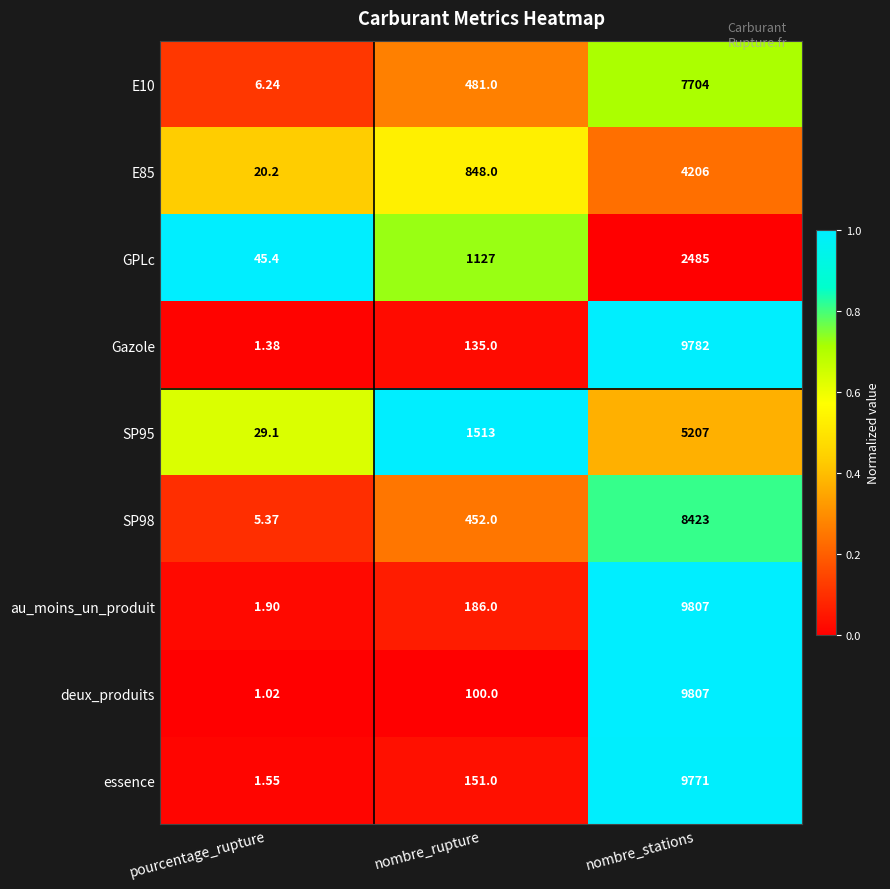

At which label is deux_produits closest to 4904?

nombre_rupture